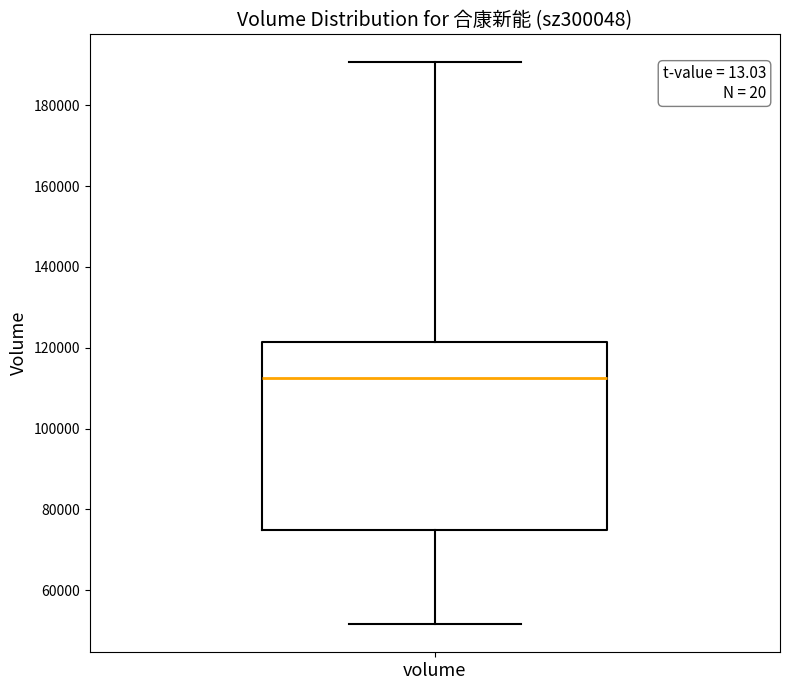

Read this box plot against the y-axis: the position of the median line, the range covered by the box, and the ends of both whiskers. The values are not printed on the chart, so give them approximately, as read against the axis.

median 112000, box 74000 to 122000, whiskers 52000 to 190000